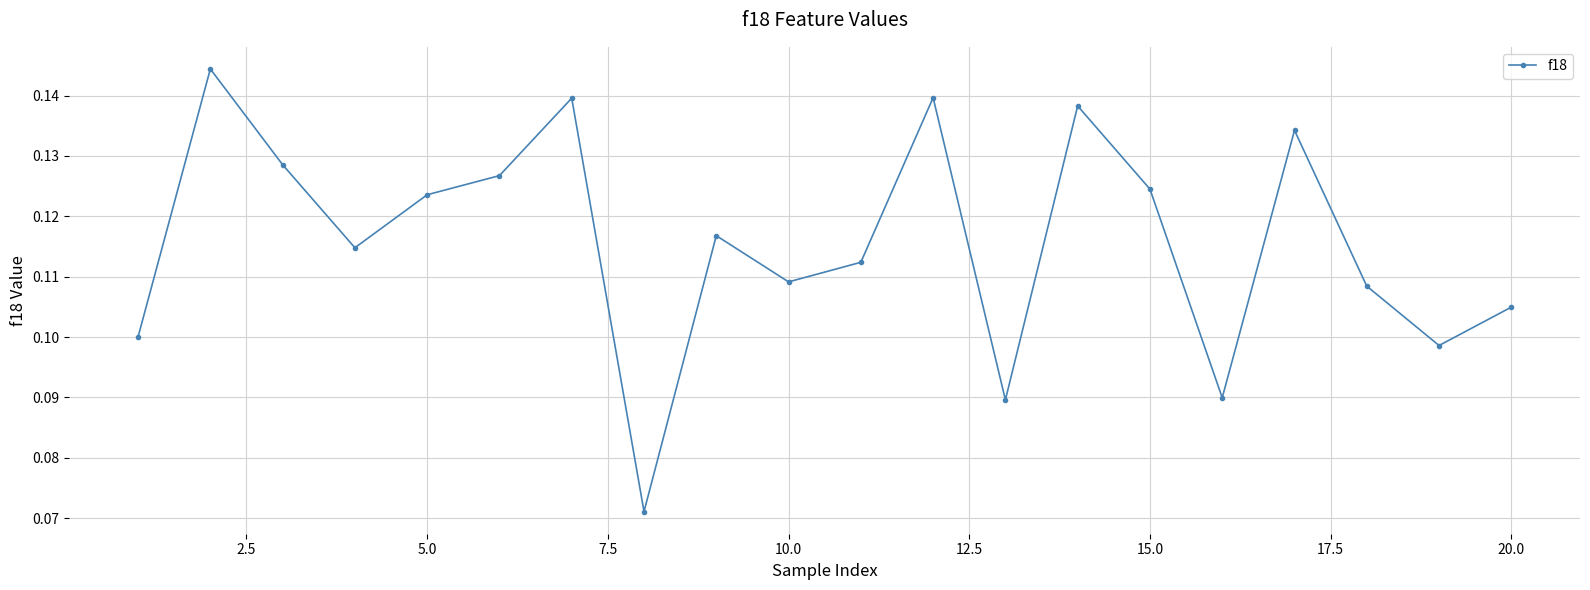

What is the sum of all values?

2.3